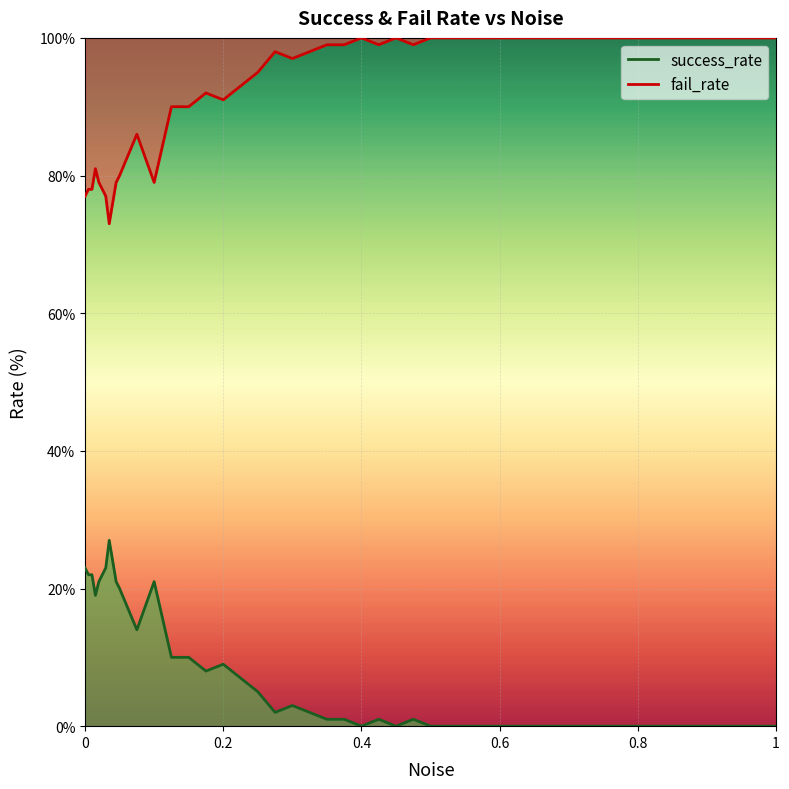

What is the spread (max minus min) of values at 0.015?

62